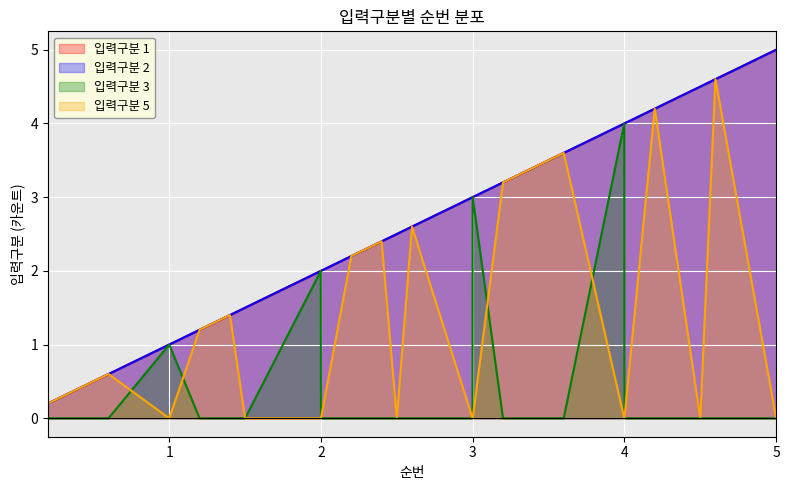

In 3, how many points are higher than both neighbors (excluding endpoints)?

4